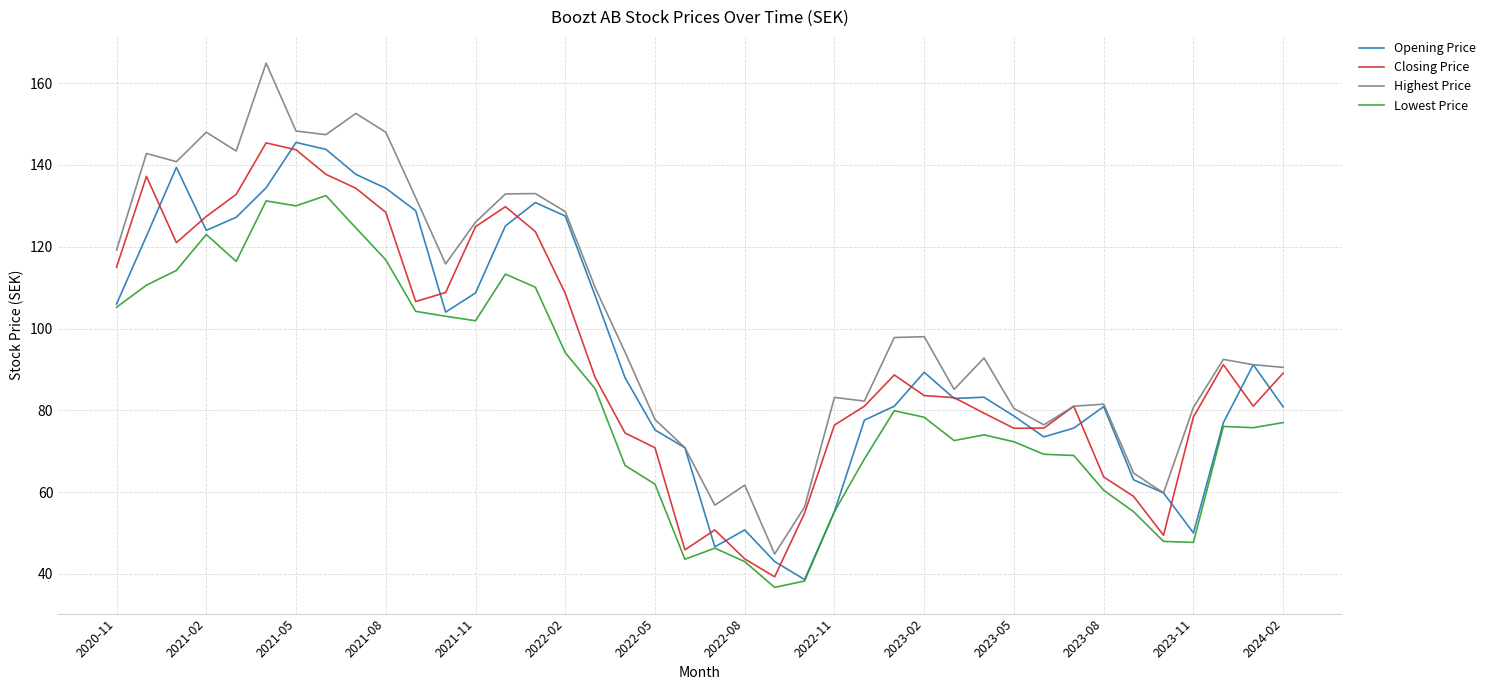

Which series has the largest total across all categories?

Highest Price